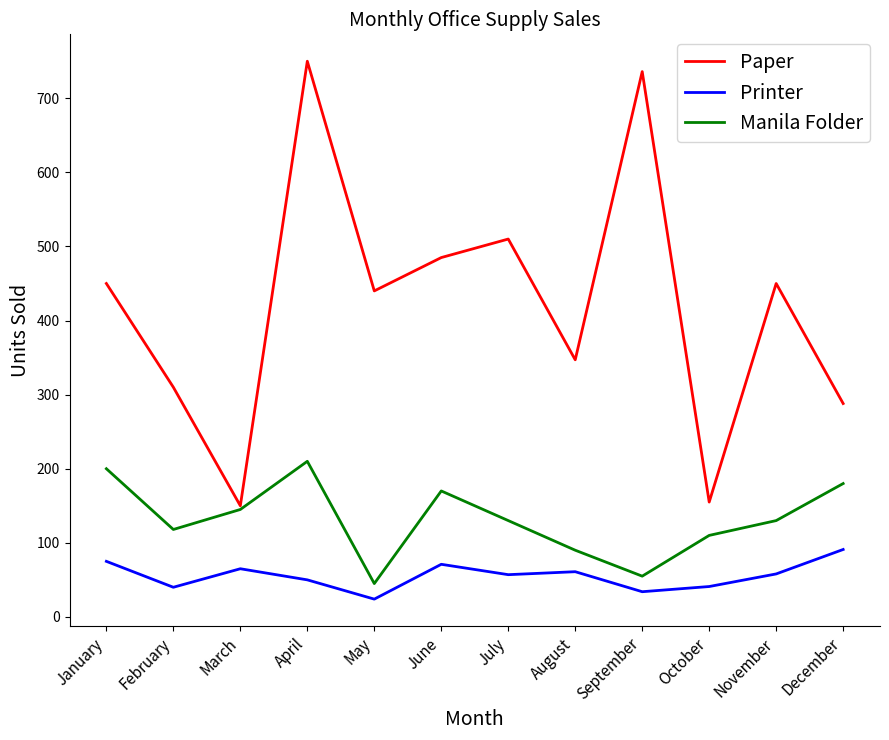

How many lines are shown in the chart?

3